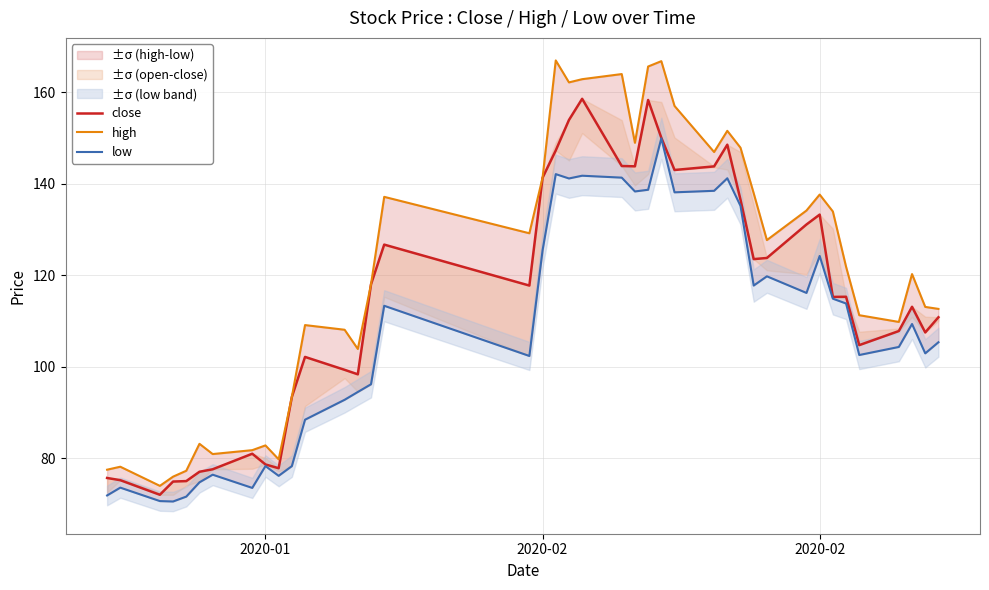

Which series has the widest spread of values?

high